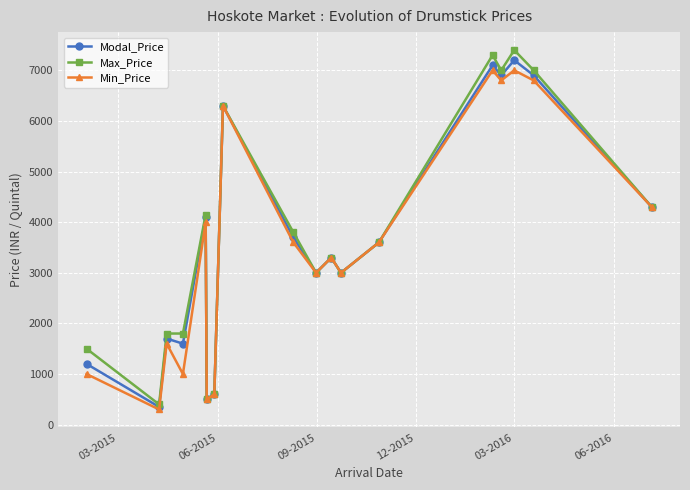

Which series has the largest range (max minus min)?

Max_Price